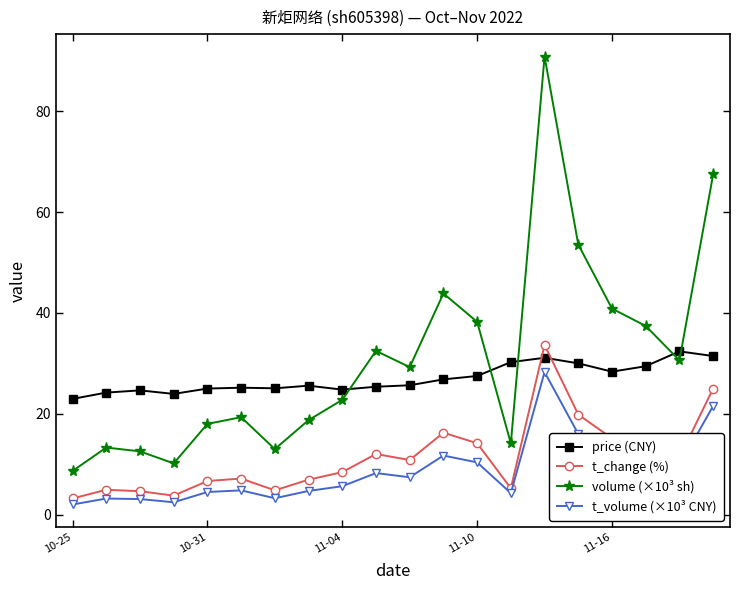

What is the sum of all t_change (%) values?

227.9